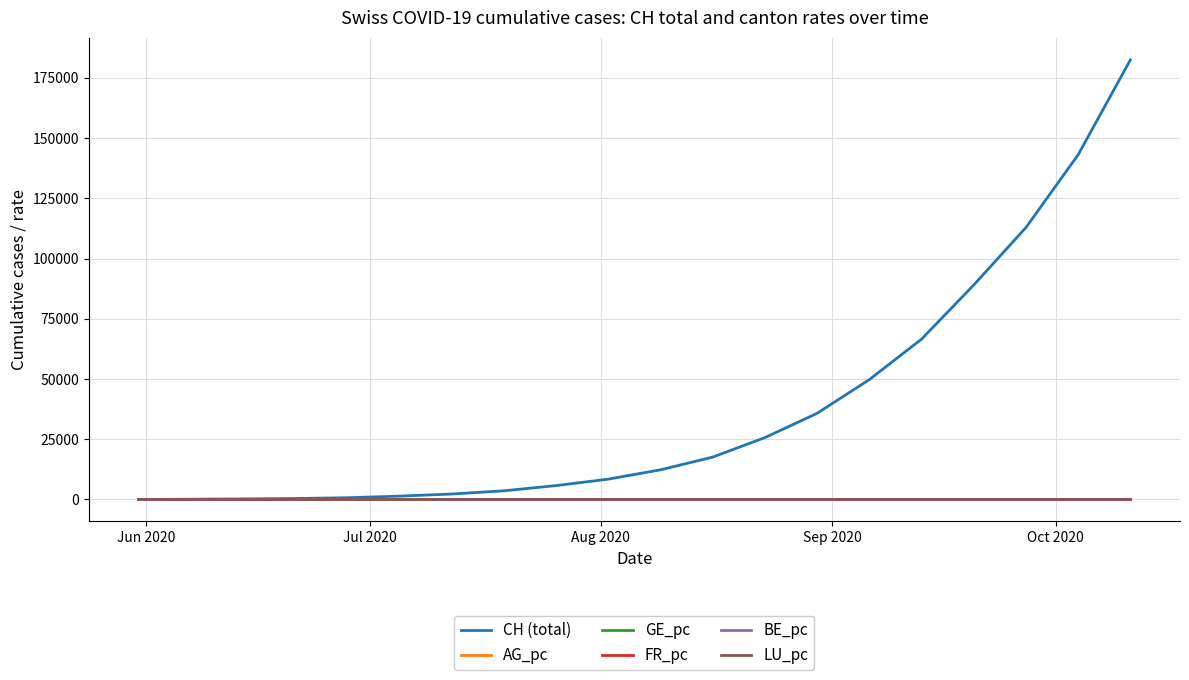

What is the highest value of the CH (total) series?

182457.0